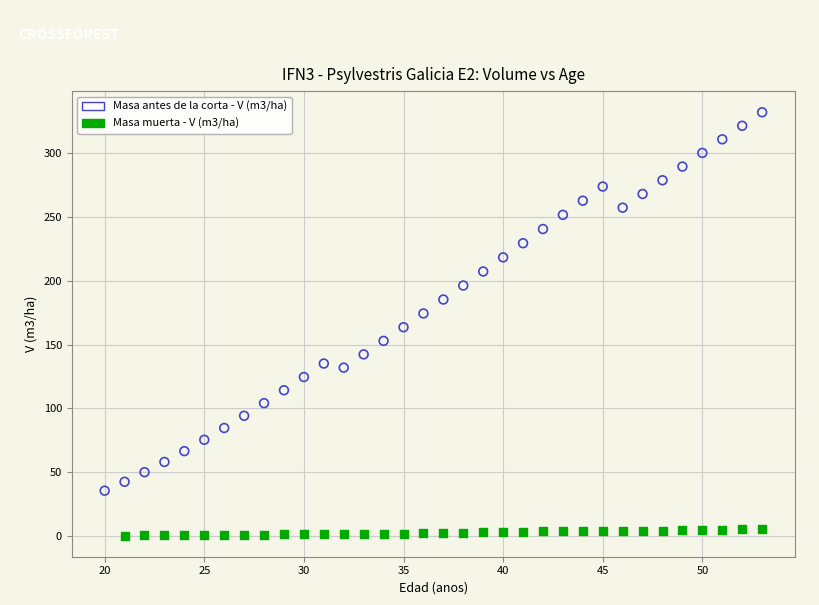

Which series contains the highest Y value?

Masa antes de la corta - V (m3/ha)